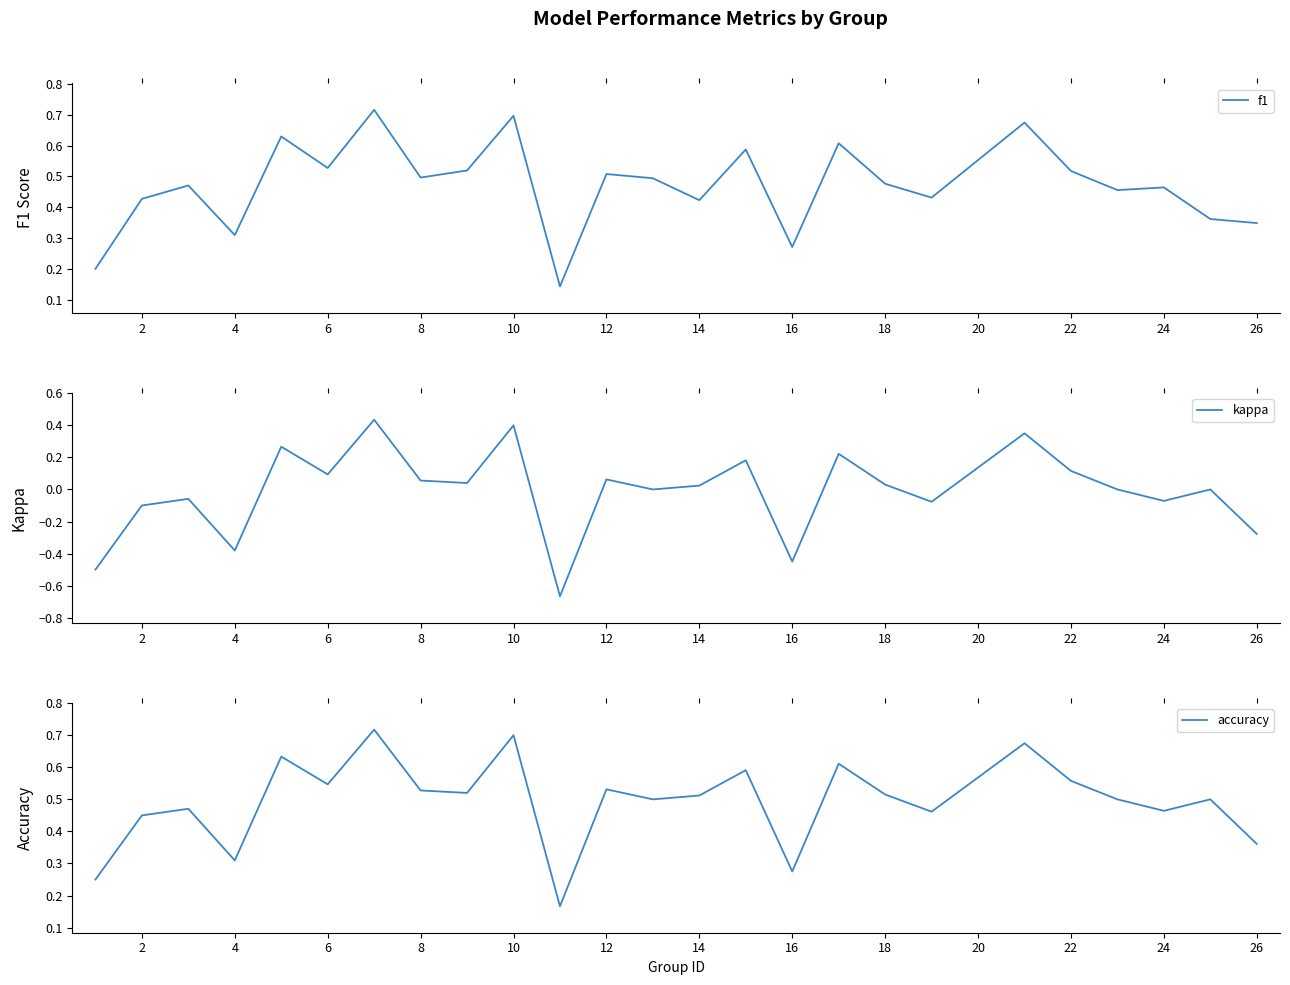

Reading right to left, extract all data points from this chart.

f1: 0.3	0.4	0.5	0.5	0.5	0.7	0.4	0.5	0.6	0.3	0.6	0.4	0.5	0.5	0.1	0.7	0.5	0.5	0.7	0.5	0.6	0.3	0.5	0.4	0.2
kappa: -0.3	0.0	-0.1	0.0	0.1	0.3	-0.1	0.0	0.2	-0.4	0.2	0.0	0.0	0.1	-0.7	0.4	0.0	0.1	0.4	0.1	0.3	-0.4	-0.1	-0.1	-0.5
accuracy: 0.4	0.5	0.5	0.5	0.6	0.7	0.5	0.5	0.6	0.3	0.6	0.5	0.5	0.5	0.2	0.7	0.5	0.5	0.7	0.5	0.6	0.3	0.5	0.5	0.2